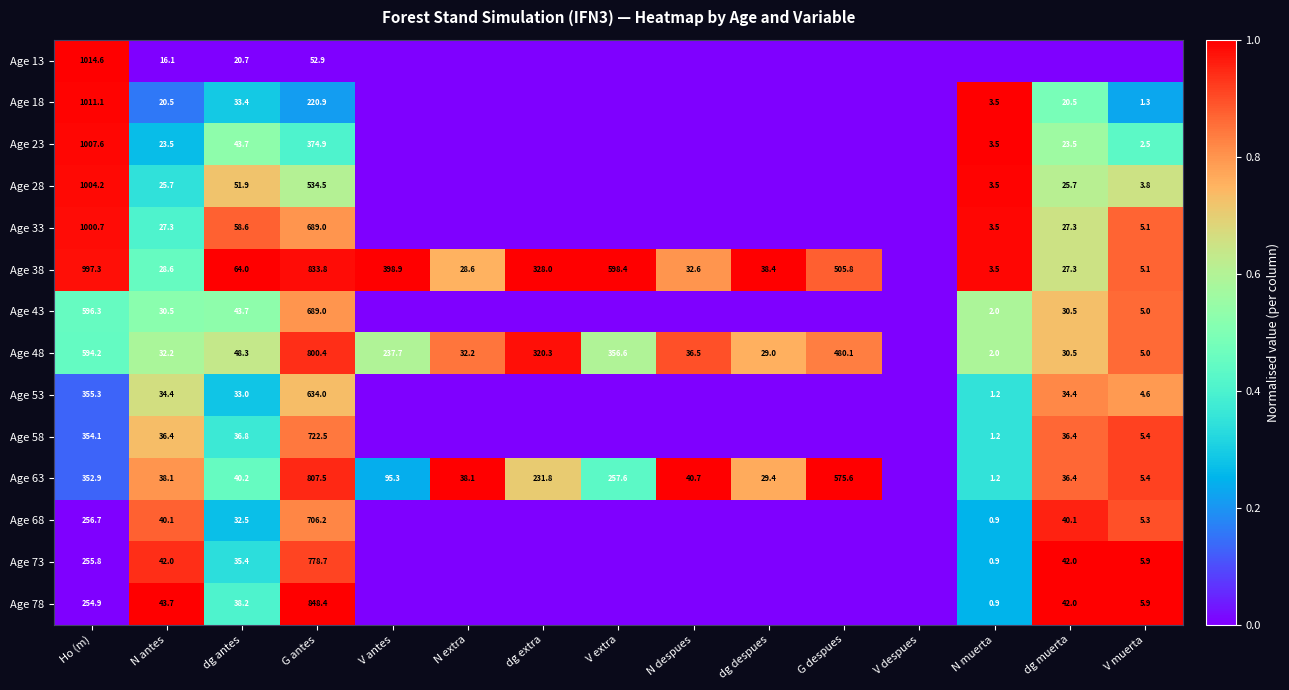

Which has a higher value, V despues or N muerta?

V despues